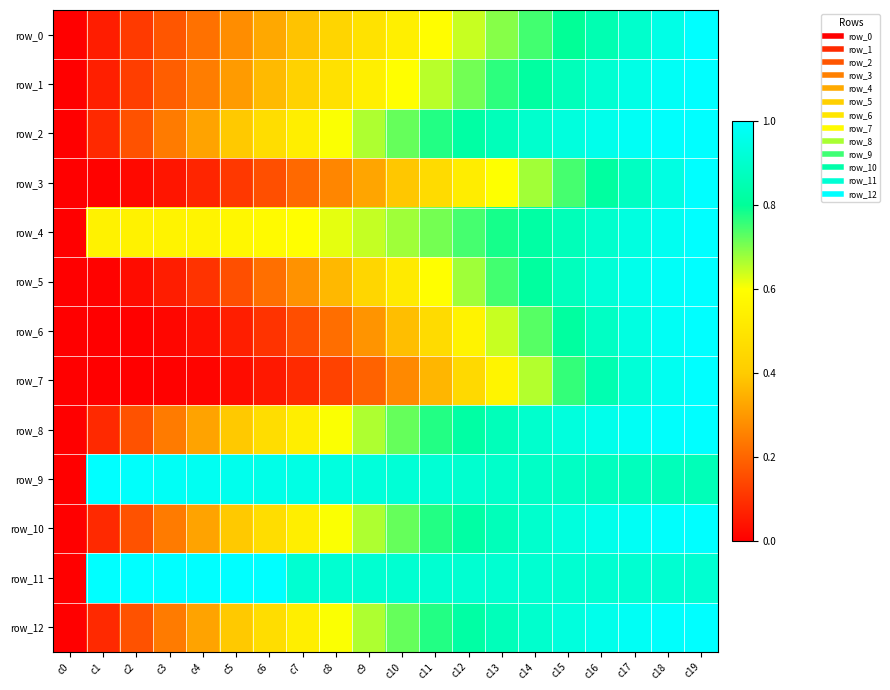

At which category is the sum across all series the highest?

c19